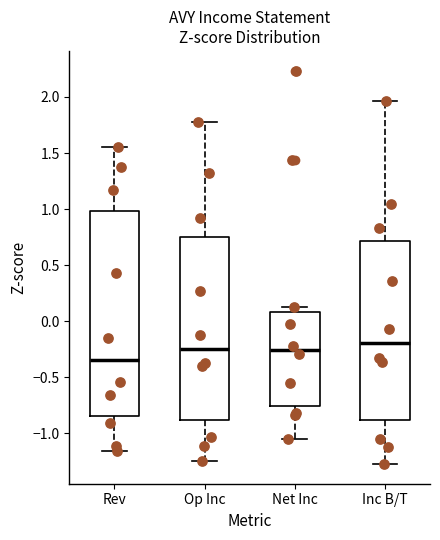

Which box is the tallest, from its lower edge to its upper edge?

Rev